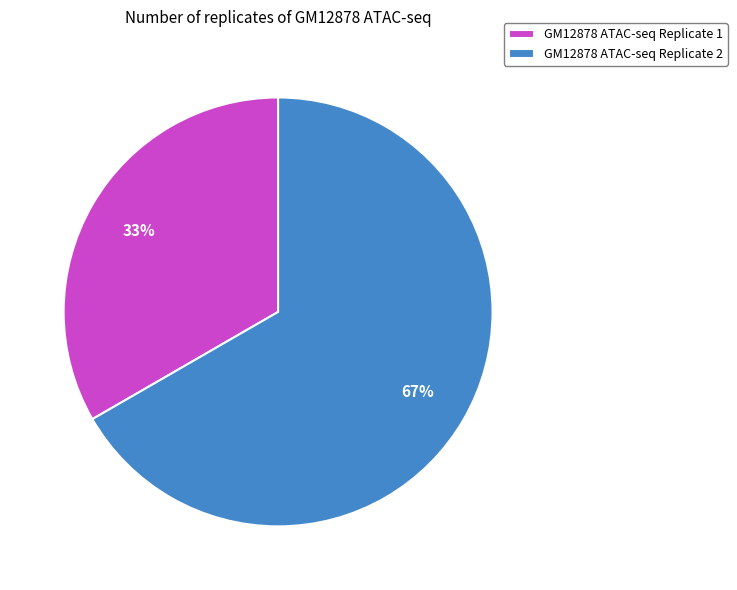

To the nearest percent, what percentage of the pie is GM12878 ATAC-seq Replicate 2?

67%